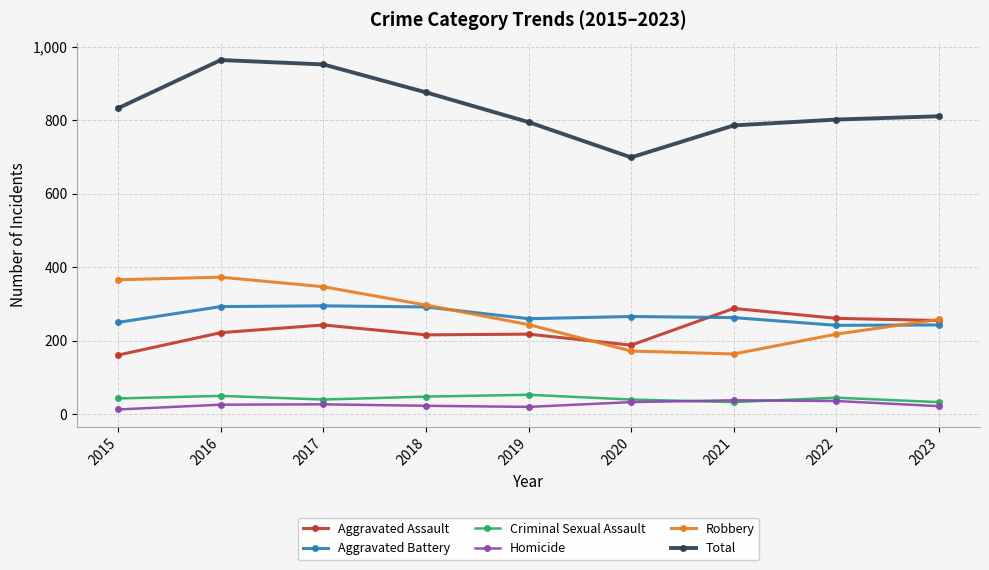

What is the difference between the maximum and second lowest values in the Aggravated Assault series?

100